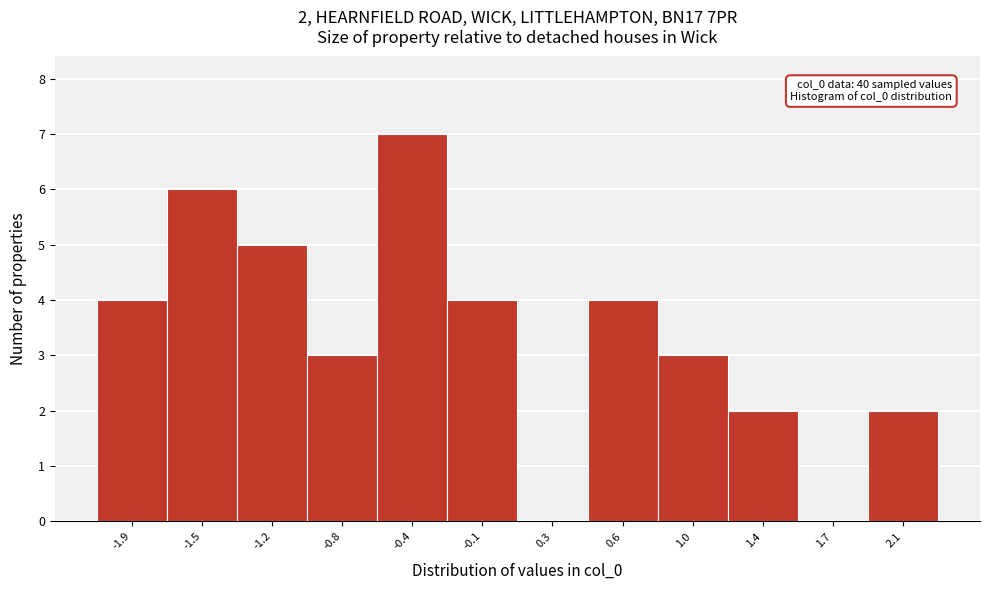

The value at -0.4 is 7. True or false?

True